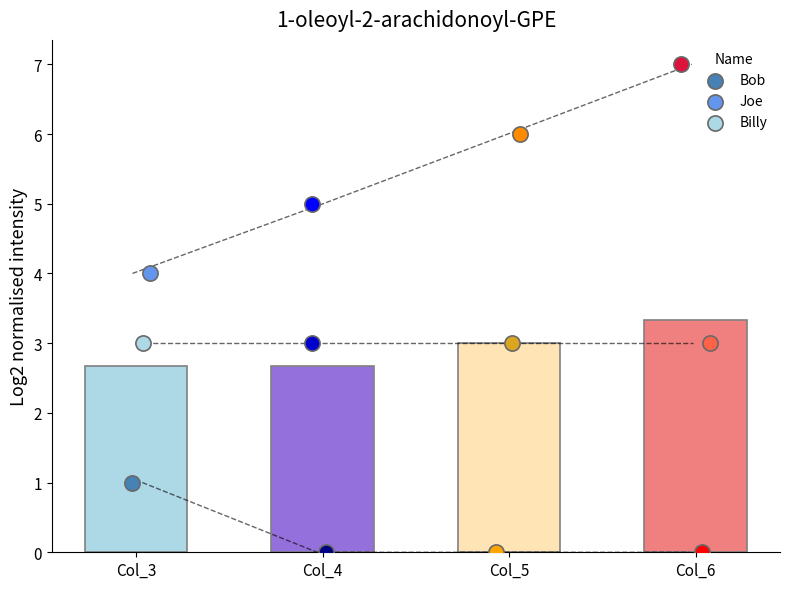

What are all the series names shown in the legend?

Bob, Joe, Billy